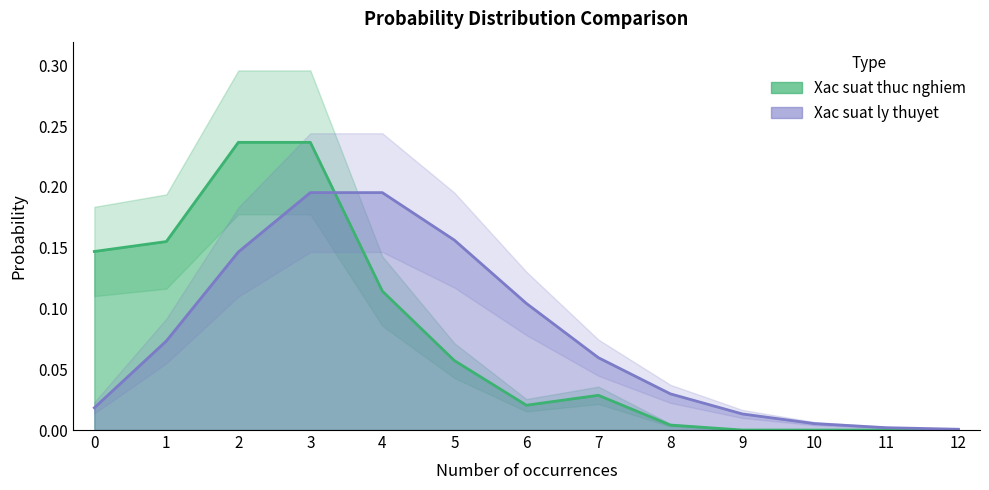

How many times do Xac suat ly thuyet and Xac suat thuc nghiem cross each other?

1